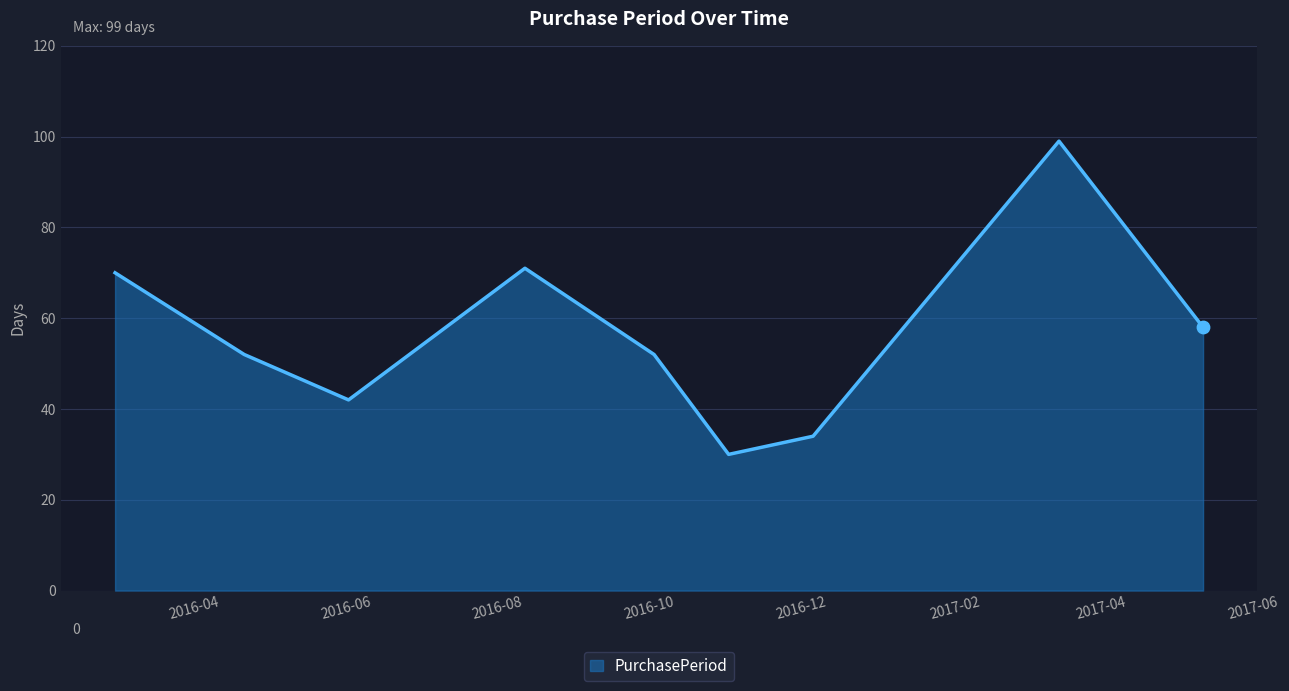

What is the maximum value shown in the chart?

99